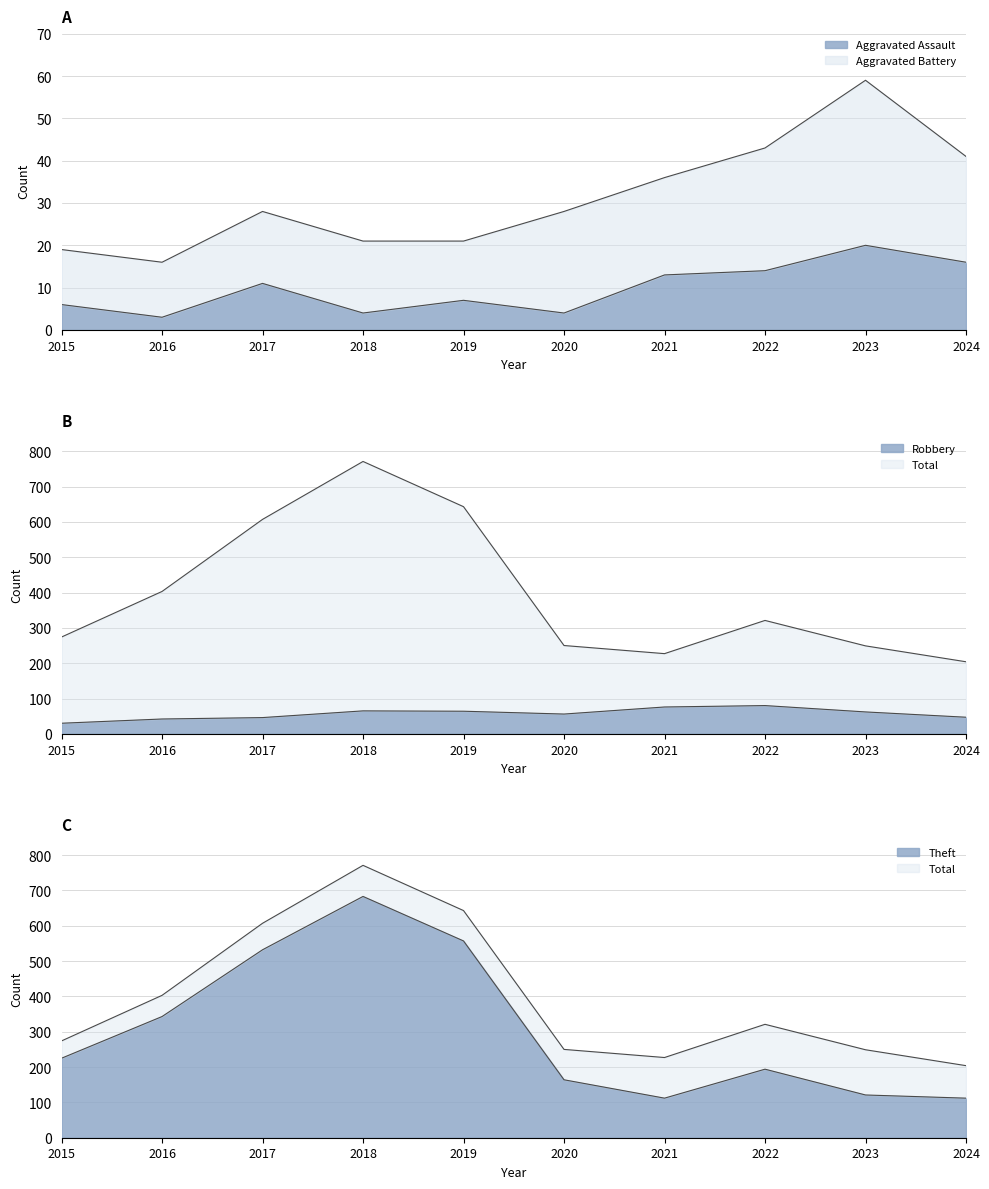

What is the value of the Robbery point at the 8th from the left?

80